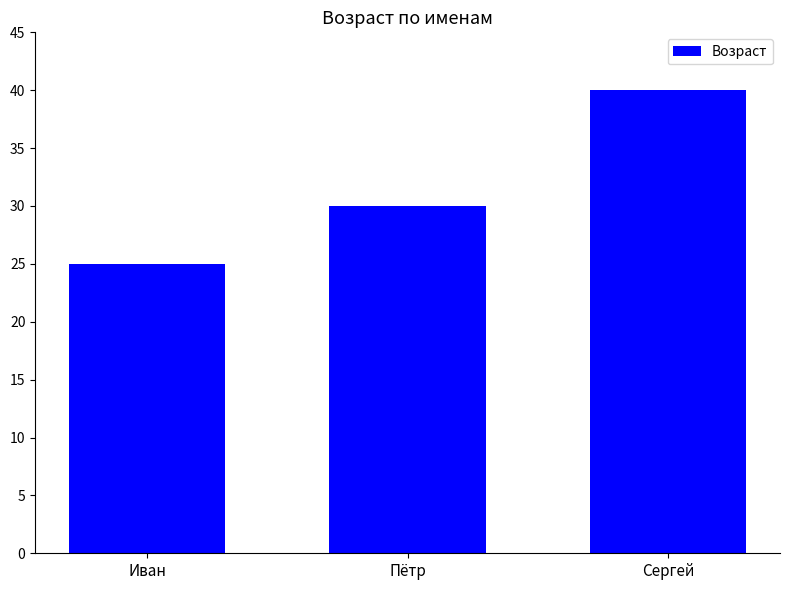

Rank the categories by value from highest to lowest.

Сергей, Пётр, Иван